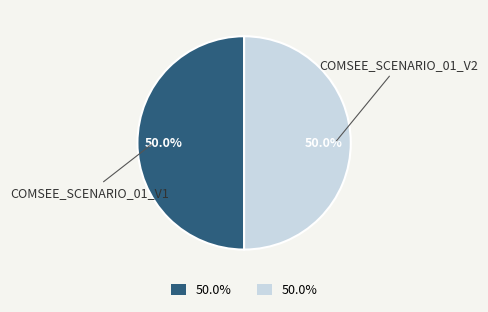

How many slices are in this pie chart?

2